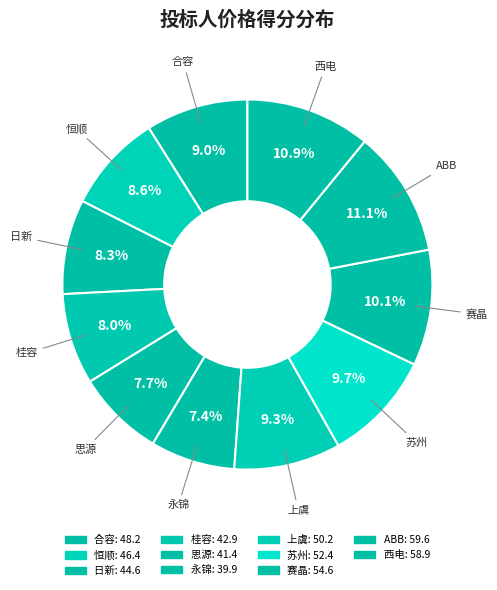

Approximately how many times larger is the value at 恒顺 compared to 桂容?

1.1